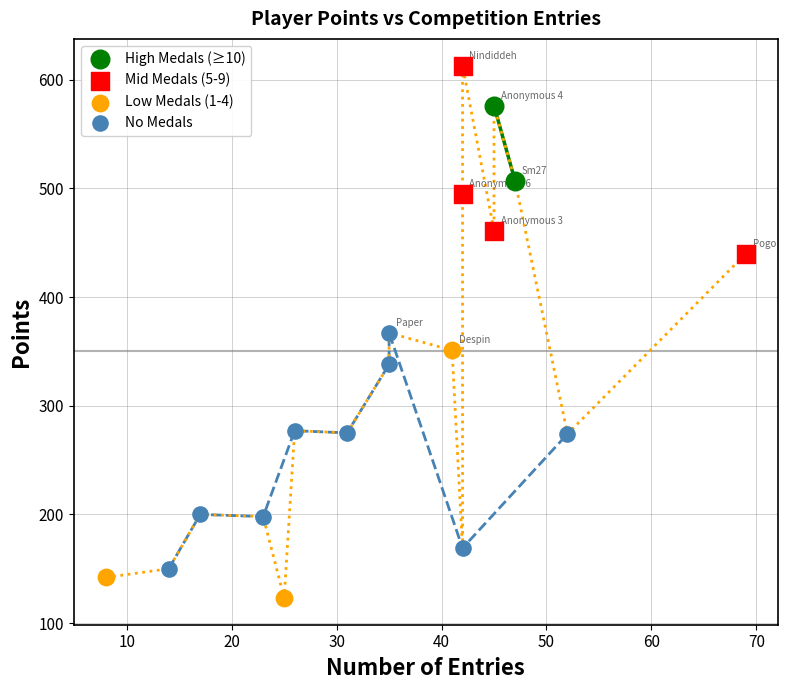

Which series has the largest Y range (max minus min)?

Low Medals (1-4)